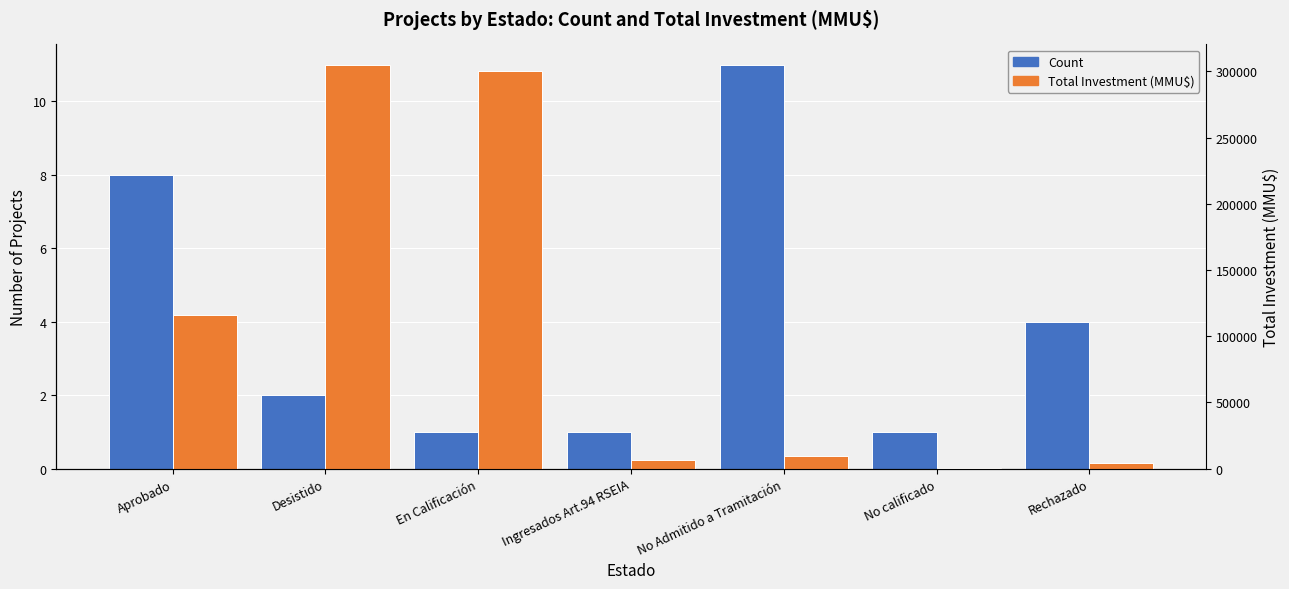

How many data points in Count are above 2?

3